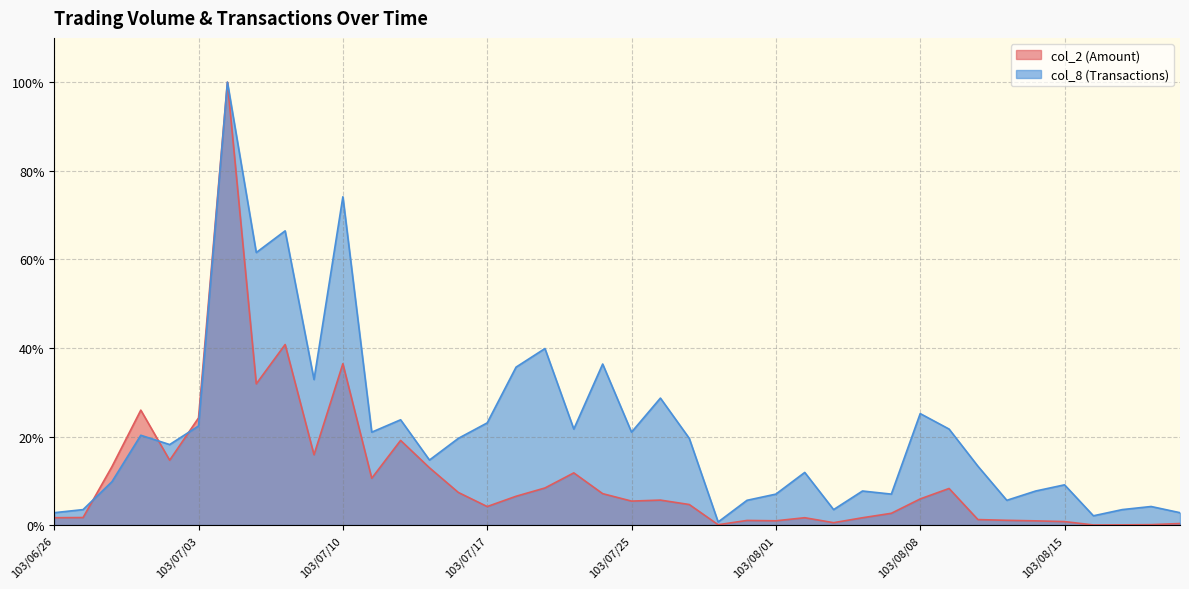

Which label corresponds to the largest value in the chart?

103/07/04